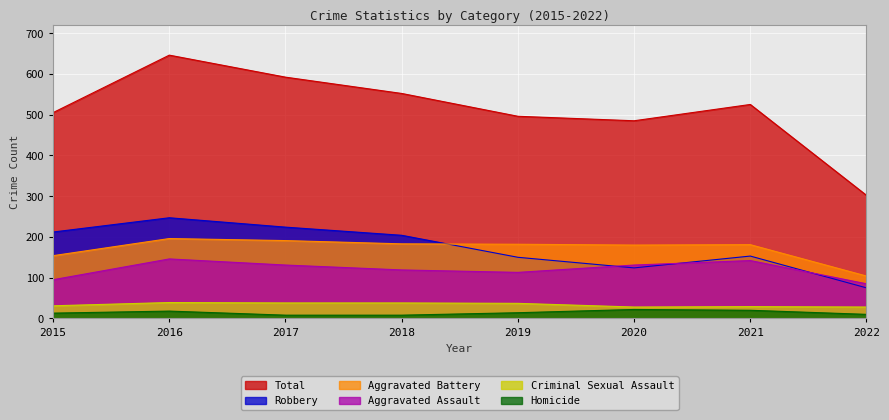

What is the value of the Criminal Sexual Assault point at the 6th from the left?

28